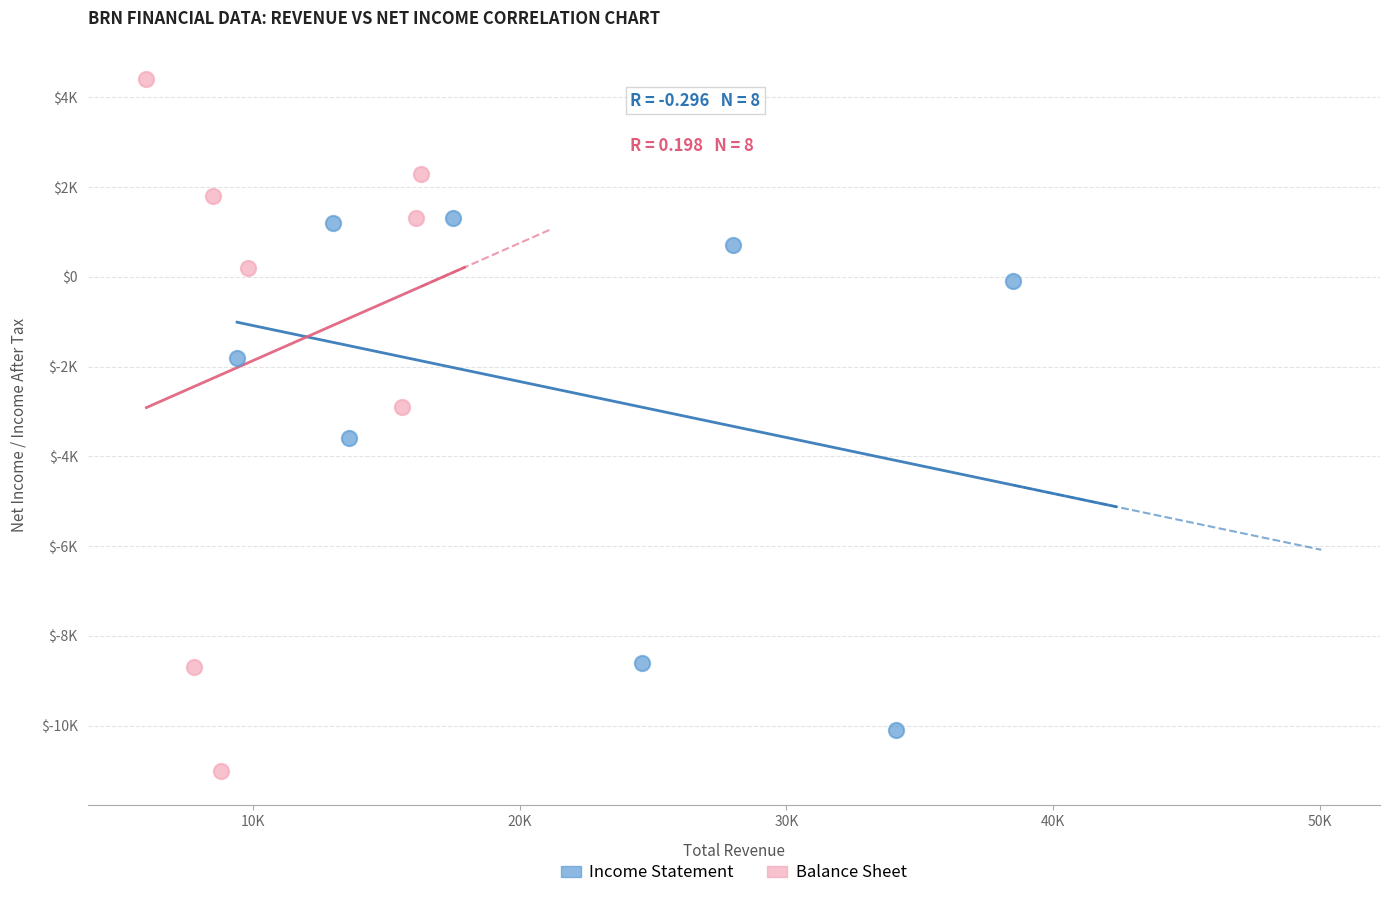

What are all the series names shown in the legend?

Income Statement, Balance Sheet